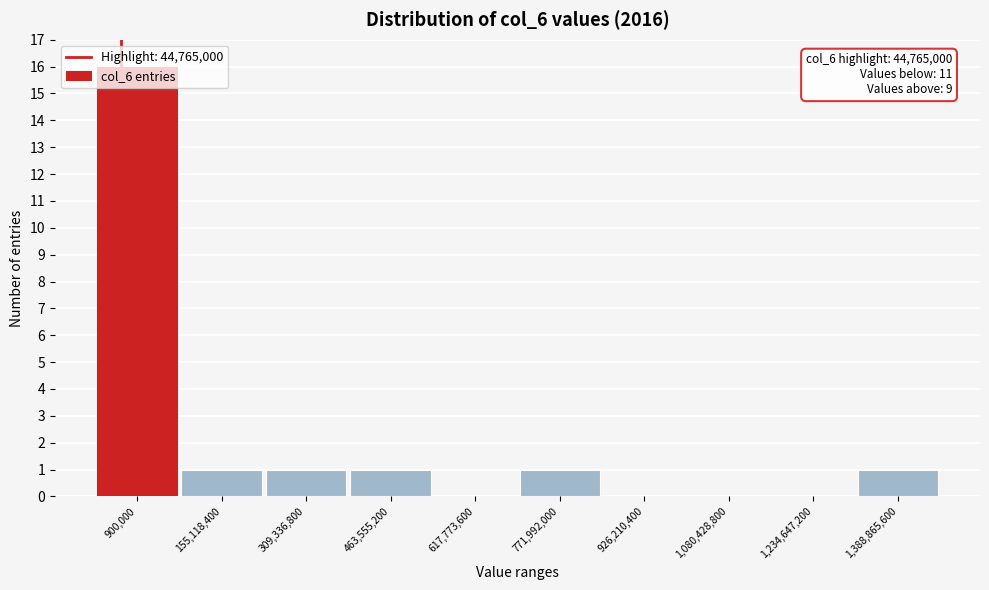

Which has a higher value, 617,773,600 or 1,388,865,600?

1,388,865,600